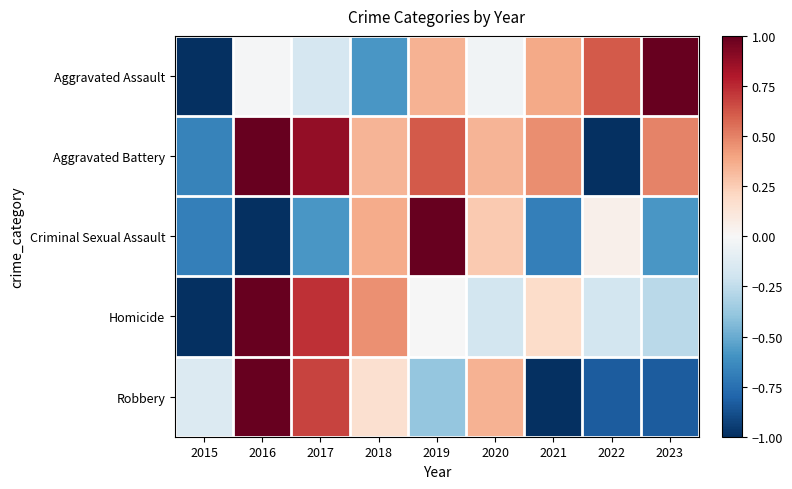

At 2023, list the series in order from smallest to largest.

Robbery, Criminal Sexual Assault, Homicide, Aggravated Battery, Aggravated Assault